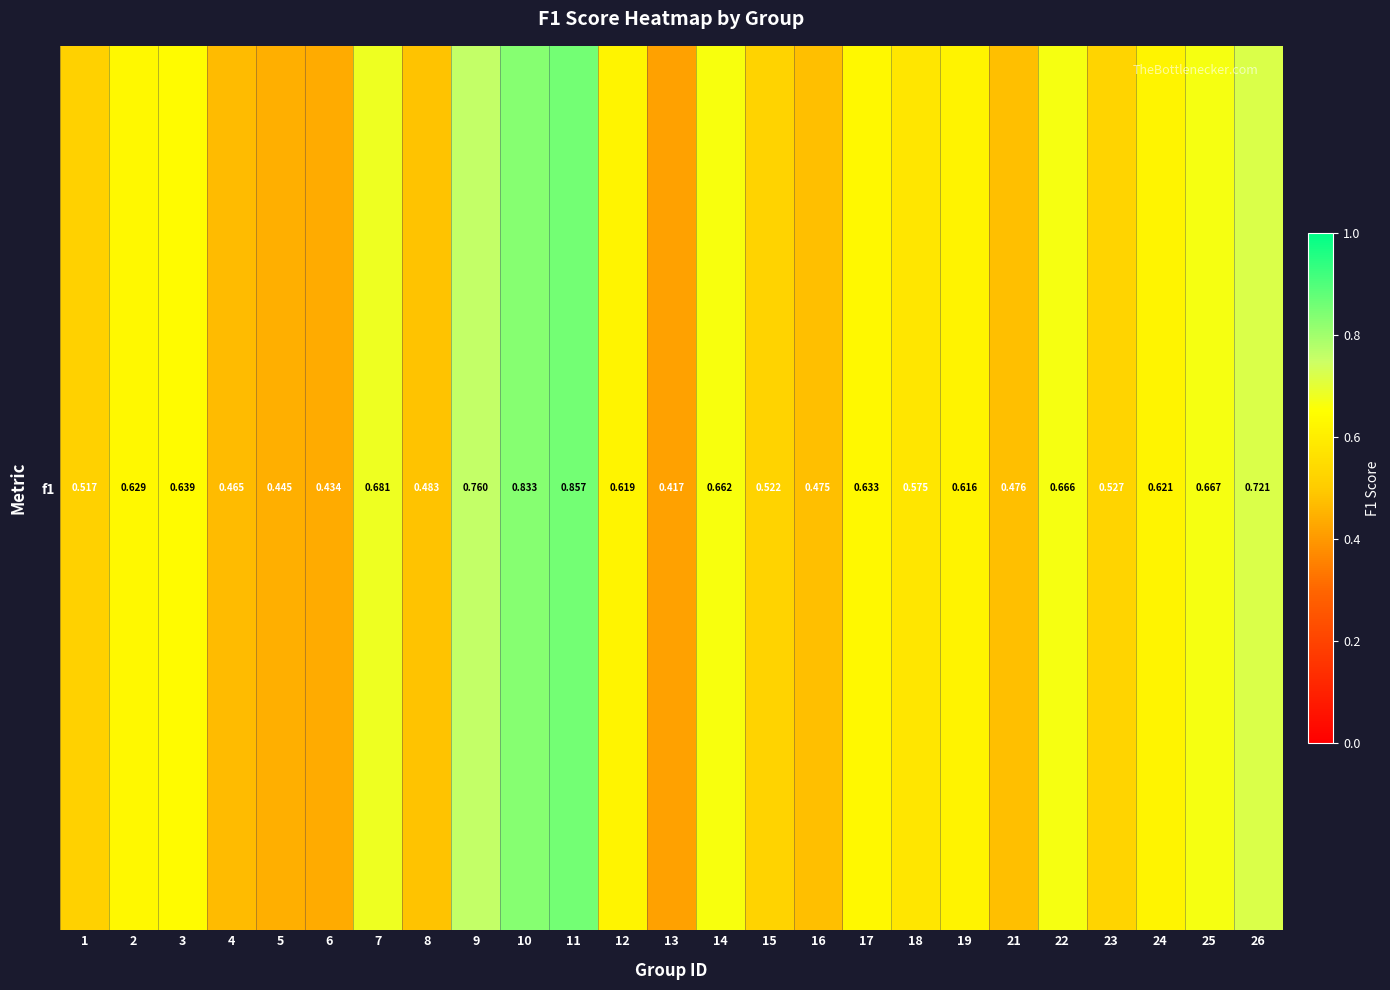

The chart shows a value of 0.9 at 11. True or false?

True